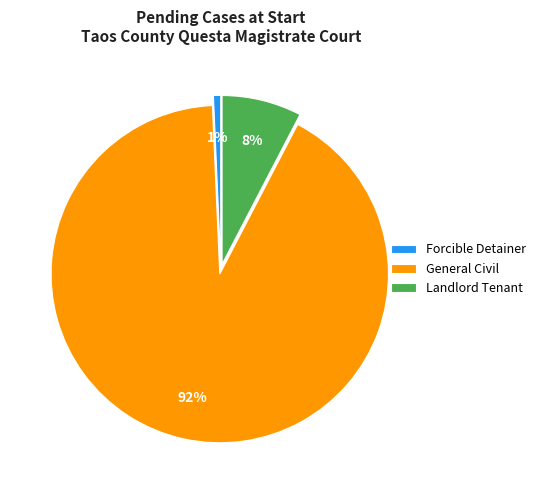

How many slices are in this pie chart?

3